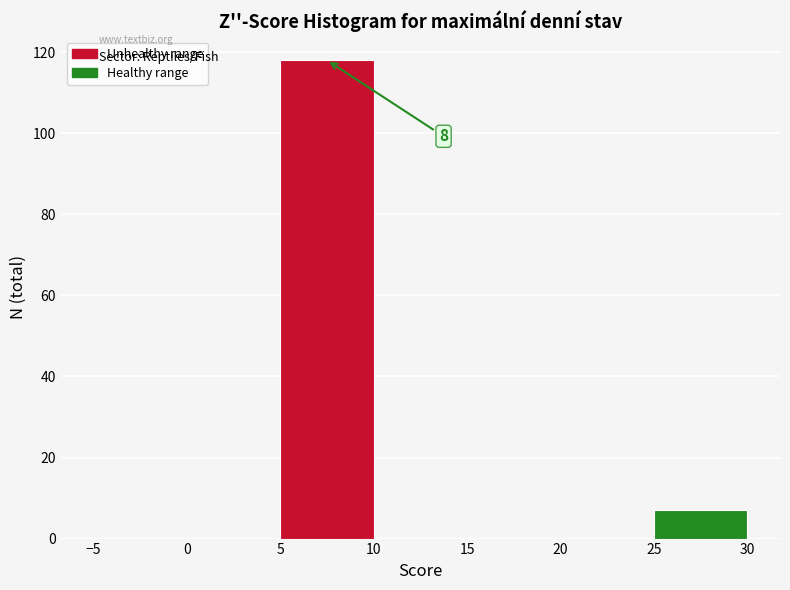

Which range on the x-axis has the tallest bar?

5 to 10